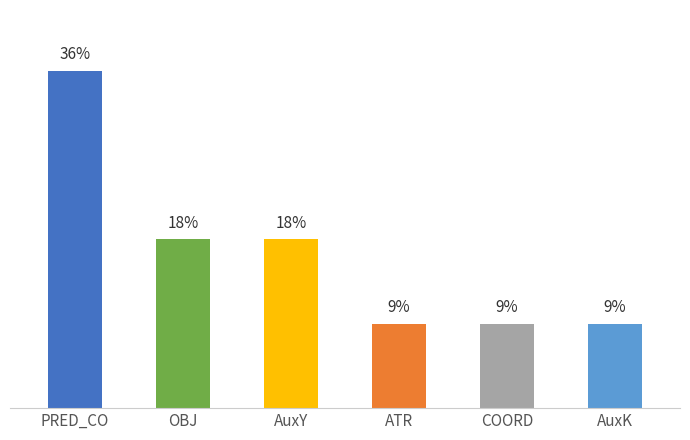

Where does the data first go above 18?

PRED_CO